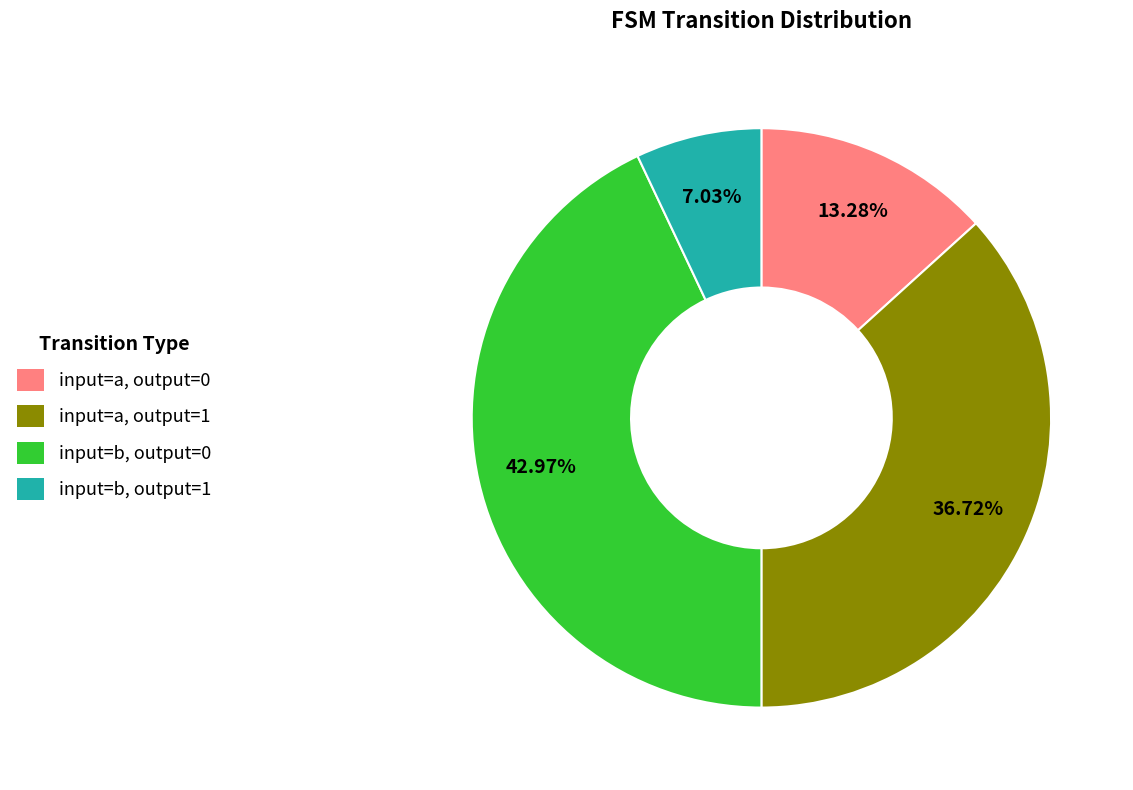

Is there a majority slice in this chart?

No